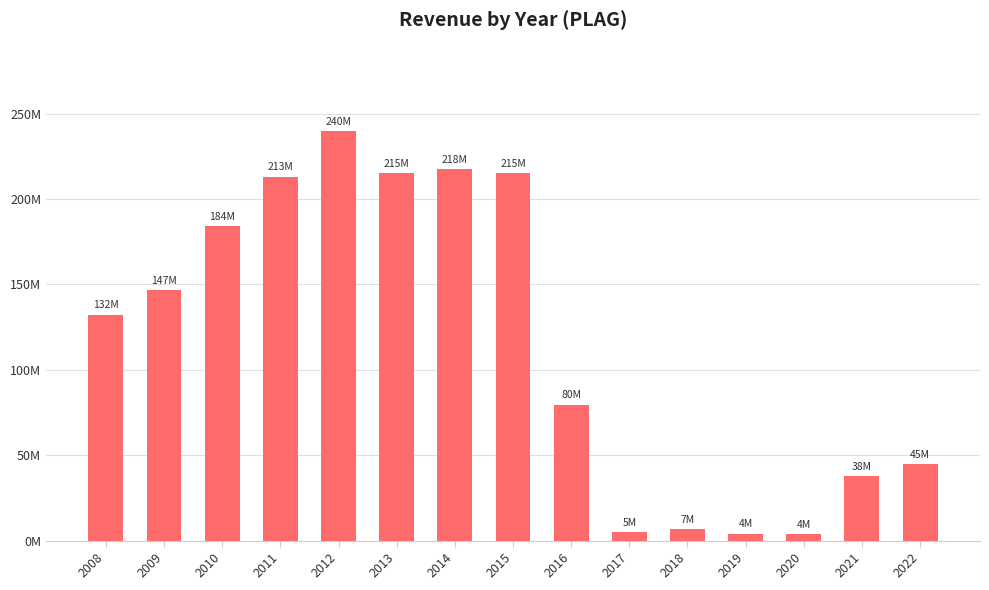

The chart shows a value of 215279785 at 2013. True or false?

True